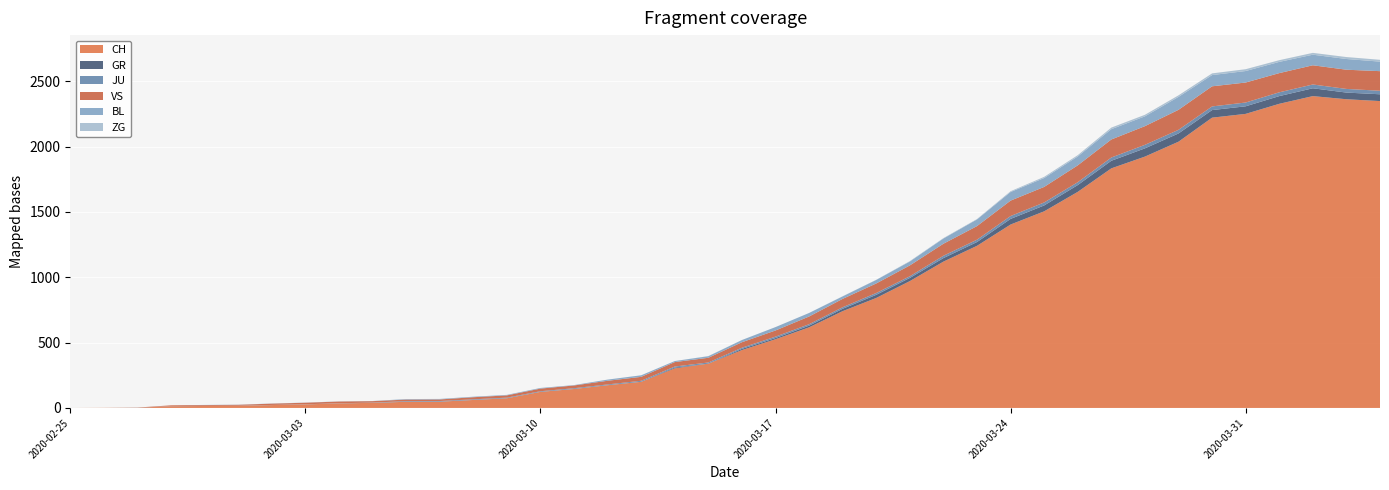

Reading left to right, list all the values displayed in this chart.

CH: 2020-02-25=0	2020-02-26=1	2020-02-27=2	2020-02-28=13	2020-02-29=15	2020-03-01=16	2020-03-02=22	2020-03-03=27	2020-03-04=35	2020-03-05=39	2020-03-06=47	2020-03-07=48	2020-03-08=61	2020-03-09=74	2020-03-10=123	2020-03-11=145	2020-03-12=174	2020-03-13=200	2020-03-14=303	2020-03-15=339	2020-03-16=443	2020-03-17=526	2020-03-18=617	2020-03-19=741	2020-03-20=842	2020-03-21=971	2020-03-22=1120	2020-03-23=1241	2020-03-24=1404	2020-03-25=1505	2020-03-26=1654	2020-03-27=1834	2020-03-28=1924	2020-03-29=2038	2020-03-30=2222	2020-03-31=2251	2020-04-01=2328	2020-04-02=2387	2020-04-03=2363	2020-04-04=2349
GR: 2020-02-25=0	2020-02-26=0	2020-02-27=0	2020-02-28=0	2020-02-29=0	2020-03-01=0	2020-03-02=0	2020-03-03=0	2020-03-04=0	2020-03-05=0	2020-03-06=0	2020-03-07=0	2020-03-08=0	2020-03-09=0	2020-03-10=0	2020-03-11=0	2020-03-12=0	2020-03-13=0	2020-03-14=6	2020-03-15=0	2020-03-16=9	2020-03-17=9	2020-03-18=13	2020-03-19=18	2020-03-20=24	2020-03-21=24	2020-03-22=27	2020-03-23=29	2020-03-24=43	2020-03-25=45	2020-03-26=52	2020-03-27=58	2020-03-28=63	2020-03-29=63	2020-03-30=58	2020-03-31=58	2020-04-01=59	2020-04-02=60	2020-04-03=51	2020-04-04=52
JU: 2020-02-25=0	2020-02-26=0	2020-02-27=1	2020-02-28=1	2020-02-29=1	2020-03-01=1	2020-03-02=1	2020-03-03=1	2020-03-04=1	2020-03-05=2	2020-03-06=5	2020-03-07=5	2020-03-08=5	2020-03-09=5	2020-03-10=5	2020-03-11=6	2020-03-12=6	2020-03-13=8	2020-03-14=8	2020-03-15=9	2020-03-16=9	2020-03-17=11	2020-03-18=11	2020-03-19=12	2020-03-20=14	2020-03-21=13	2020-03-22=18	2020-03-23=18	2020-03-24=22	2020-03-25=23	2020-03-26=22	2020-03-27=25	2020-03-28=27	2020-03-29=28	2020-03-30=28	2020-03-31=29	2020-04-01=29	2020-04-02=29	2020-04-03=28	2020-04-04=27
VS: 2020-02-25=0	2020-02-26=0	2020-02-27=0	2020-02-28=6	2020-02-29=6	2020-03-01=7	2020-03-02=10	2020-03-03=12	2020-03-04=13	2020-03-05=11	2020-03-06=12	2020-03-07=12	2020-03-08=16	2020-03-09=17	2020-03-10=20	2020-03-11=21	2020-03-12=28	2020-03-13=30	2020-03-14=34	2020-03-15=36	2020-03-16=42	2020-03-17=47	2020-03-18=59	2020-03-19=64	2020-03-20=73	2020-03-21=83	2020-03-22=92	2020-03-23=104	2020-03-24=118	2020-03-25=119	2020-03-26=129	2020-03-27=138	2020-03-28=143	2020-03-29=153	2020-03-30=154	2020-03-31=153	2020-04-01=147	2020-04-02=147	2020-04-03=147	2020-04-04=150
BL: 2020-02-25=0	2020-02-26=0	2020-02-27=0	2020-02-28=0	2020-02-29=1	2020-03-01=1	2020-03-02=1	2020-03-03=1	2020-03-04=1	2020-03-05=1	2020-03-06=4	2020-03-07=4	2020-03-08=4	2020-03-09=4	2020-03-10=5	2020-03-11=3	2020-03-12=9	2020-03-13=12	2020-03-14=8	2020-03-15=12	2020-03-16=17	2020-03-17=26	2020-03-18=27	2020-03-19=19	2020-03-20=27	2020-03-21=30	2020-03-22=40	2020-03-23=51	2020-03-24=66	2020-03-25=68	2020-03-26=68	2020-03-27=79	2020-03-28=75	2020-03-29=99	2020-03-30=86	2020-03-31=88	2020-04-01=86	2020-04-02=81	2020-04-03=82	2020-04-04=73
ZG: 2020-02-25=0	2020-02-26=0	2020-02-27=0	2020-02-28=0	2020-02-29=0	2020-03-01=0	2020-03-02=0	2020-03-03=0	2020-03-04=0	2020-03-05=0	2020-03-06=0	2020-03-07=0	2020-03-08=0	2020-03-09=0	2020-03-10=0	2020-03-11=0	2020-03-12=0	2020-03-13=0	2020-03-14=0	2020-03-15=1	2020-03-16=0	2020-03-17=0	2020-03-18=0	2020-03-19=1	2020-03-20=1	2020-03-21=3	2020-03-22=3	2020-03-23=3	2020-03-24=6	2020-03-25=9	2020-03-26=10	2020-03-27=12	2020-03-28=12	2020-03-29=12	2020-03-30=13	2020-03-31=14	2020-04-01=13	2020-04-02=14	2020-04-03=15	2020-04-04=14